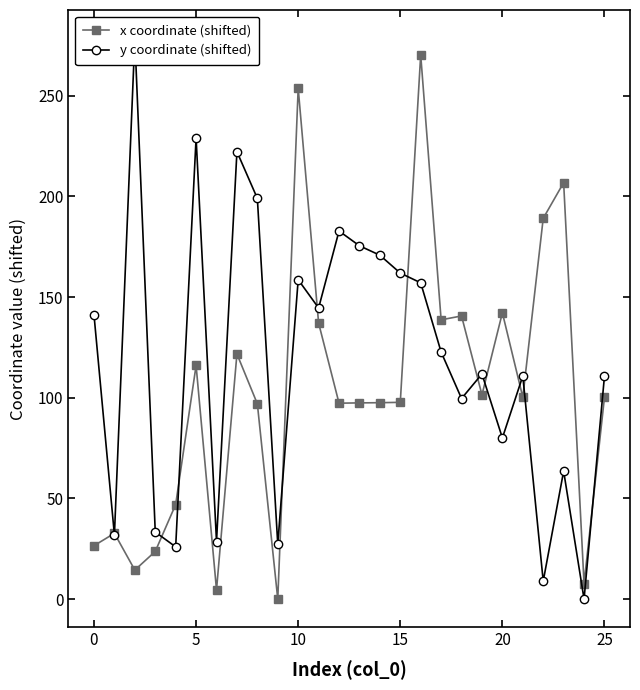

True or false: x coordinate (shifted) has more than 0 points higher than both neighbors.

True